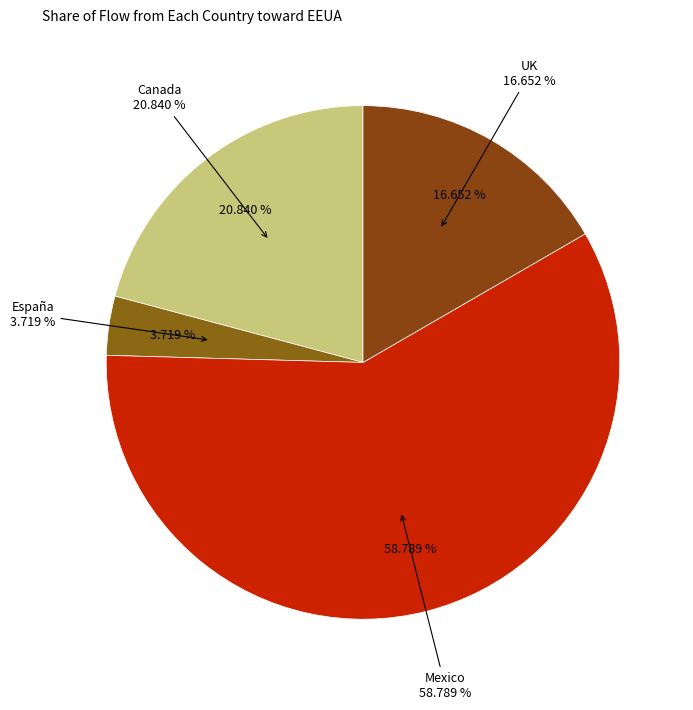

To the nearest percent, what is the combined percentage of Mexico and Canada?

80%